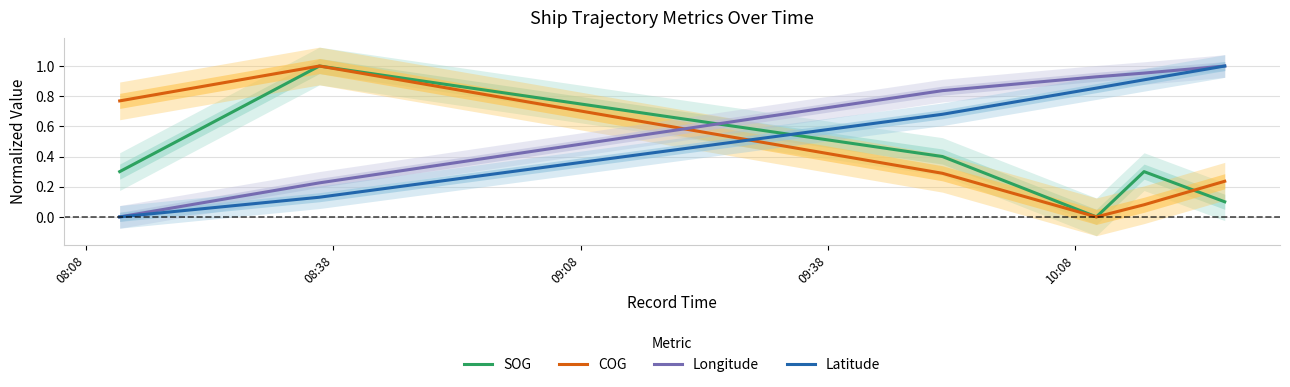

How many categories are shown in the chart?

6